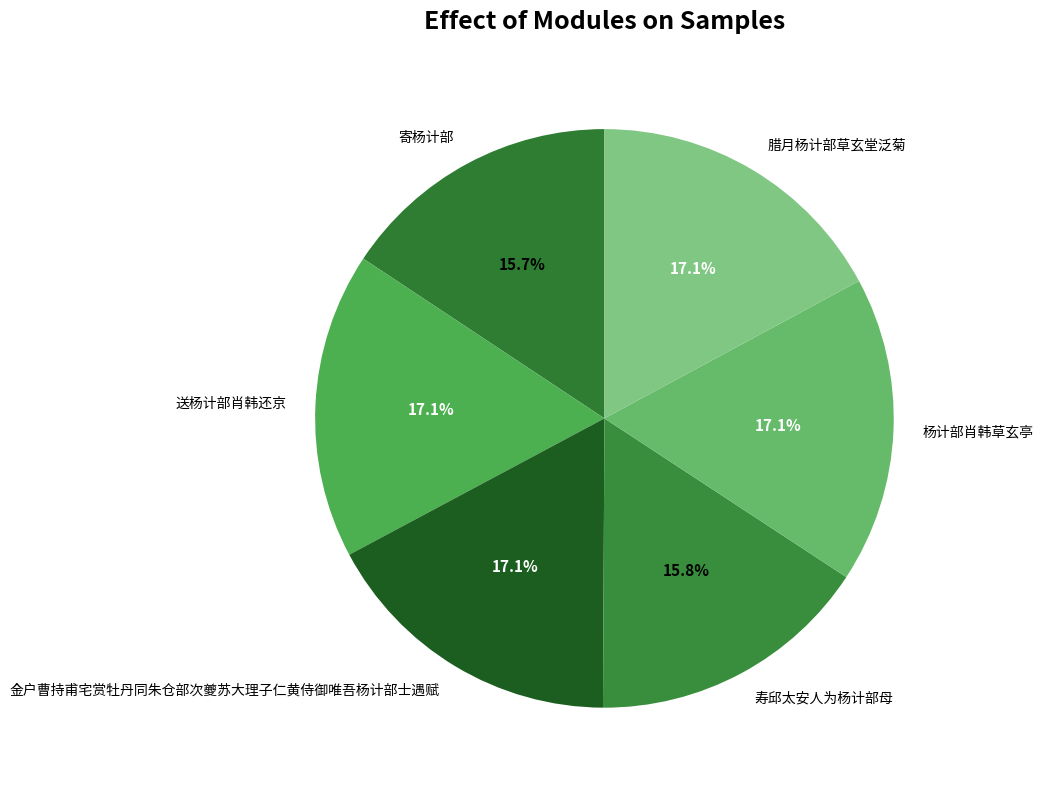

The 杨计部肖韩草玄亭 slice represents 17% of the pie. True or false?

True